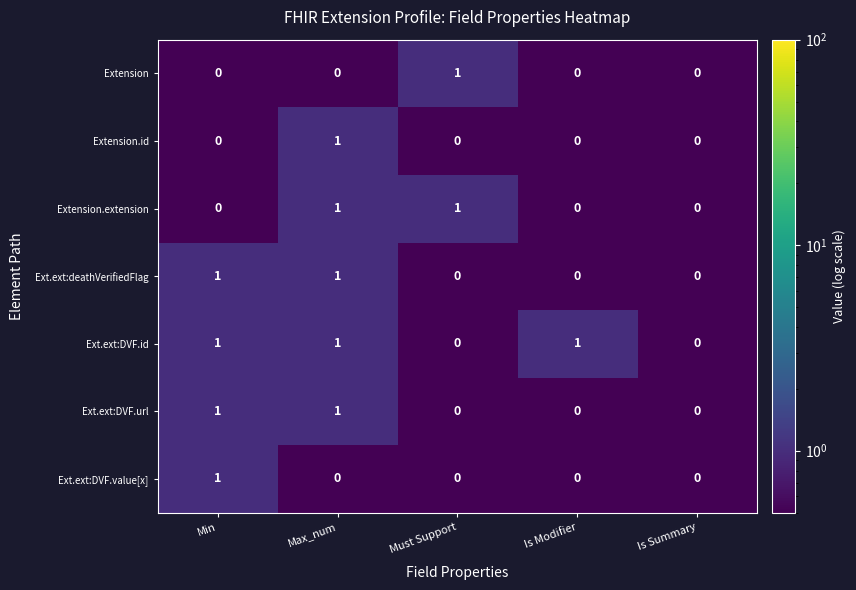

The value of Extension.id at Is Summary is -1. True or false?

False